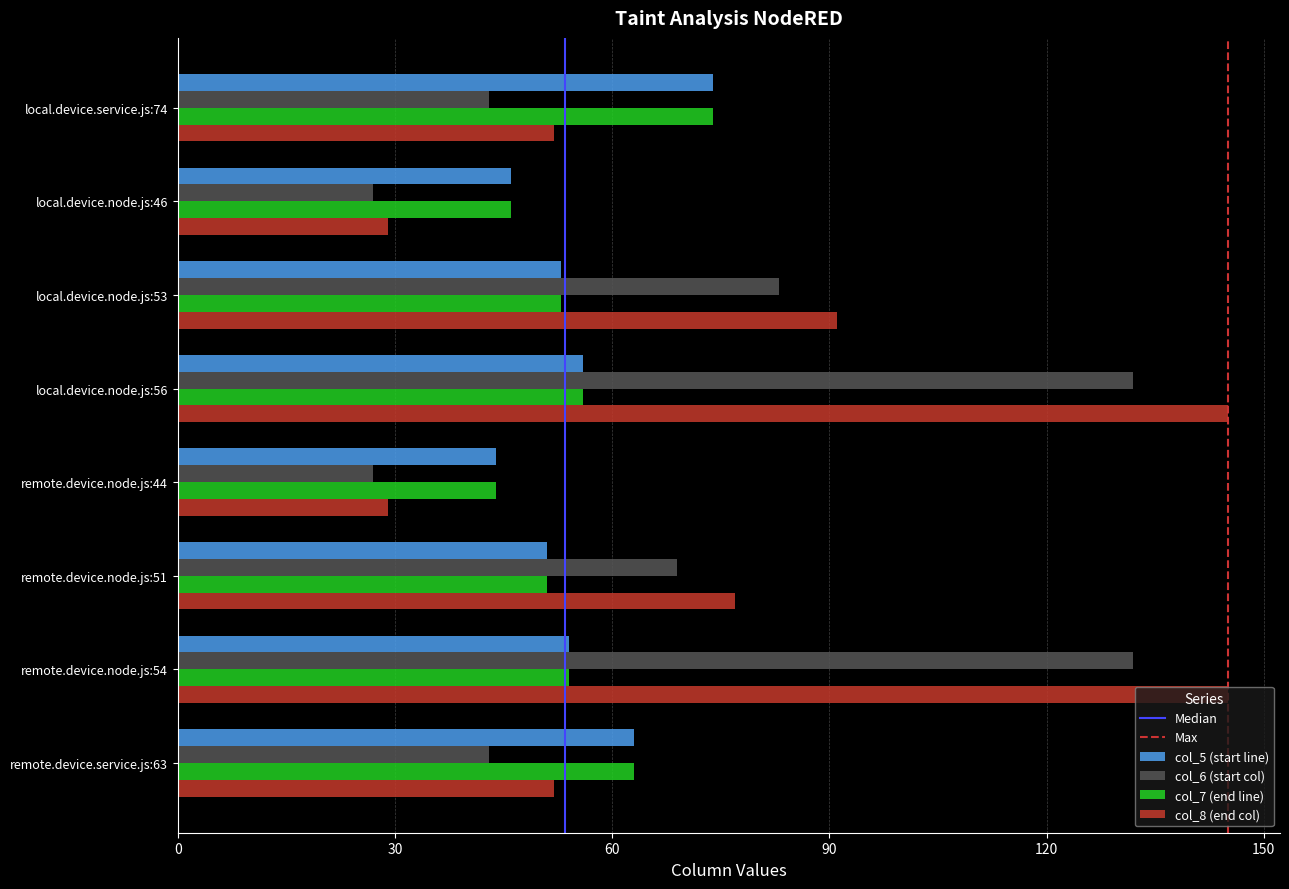

The col_6 (start col) series shows 81 at local.device.node.js:56. True or false?

False